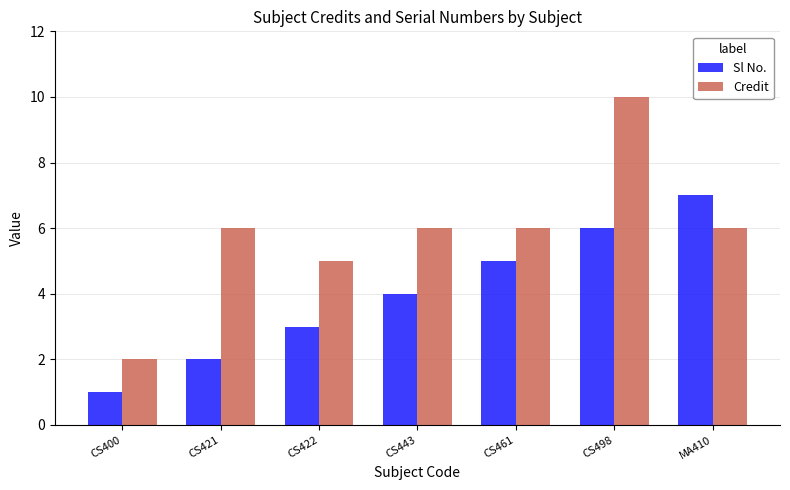

Which series has the largest total across all categories?

Credit